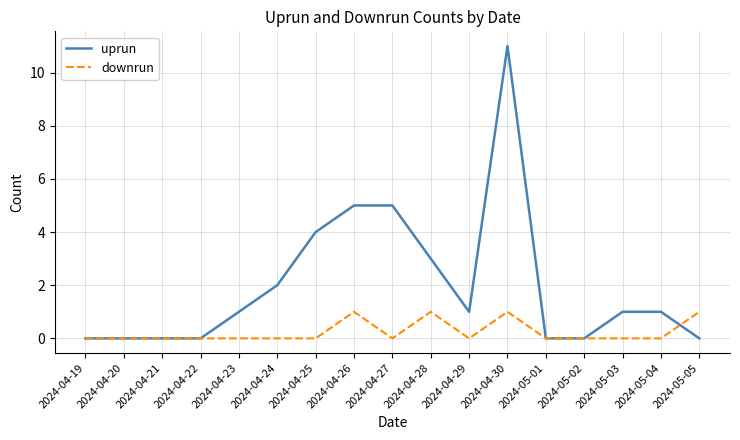

Which series has the widest spread of values?

uprun